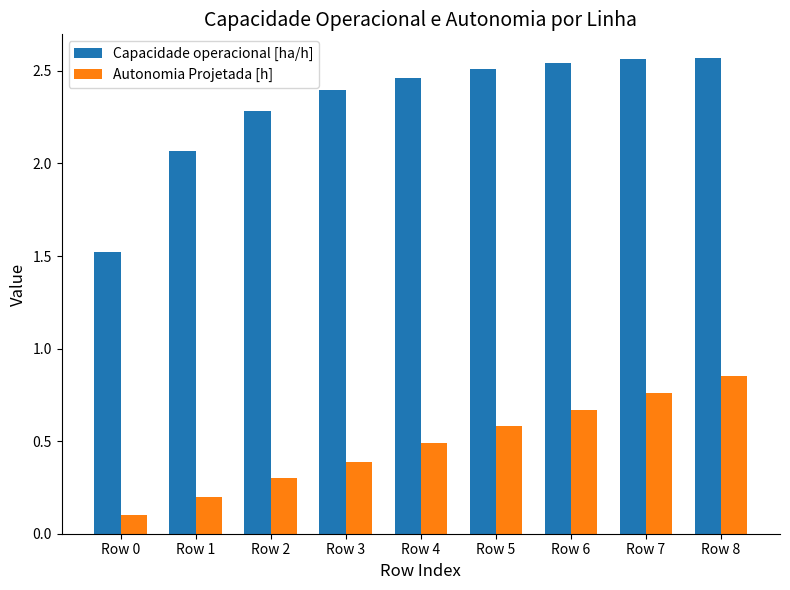

At how many categories does at least one series exceed 1?

9